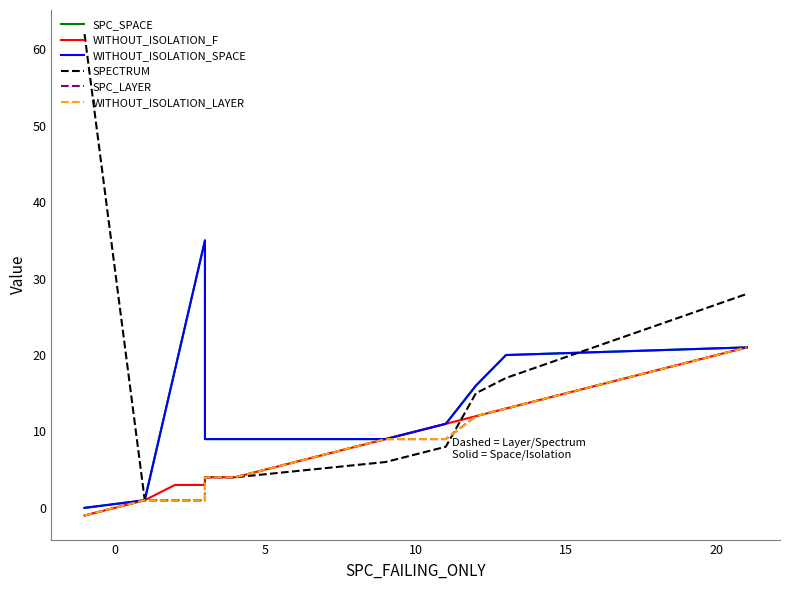

What is the greatest value displayed?

62